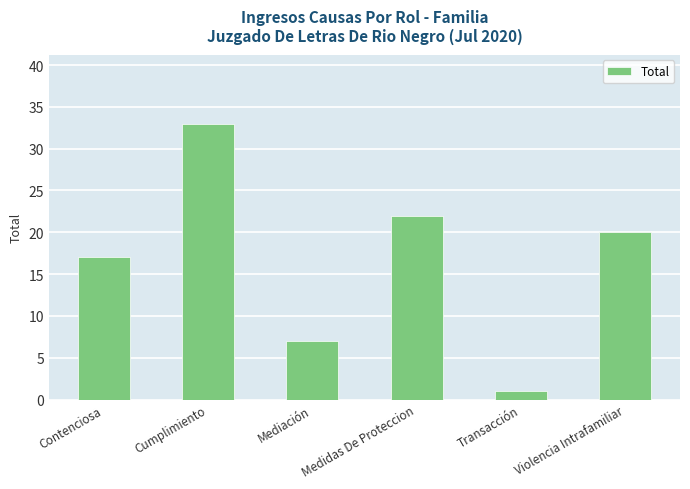

Rank the categories by value from lowest to highest.

Transacción, Mediación, Contenciosa, Violencia Intrafamiliar, Medidas De Proteccion, Cumplimiento